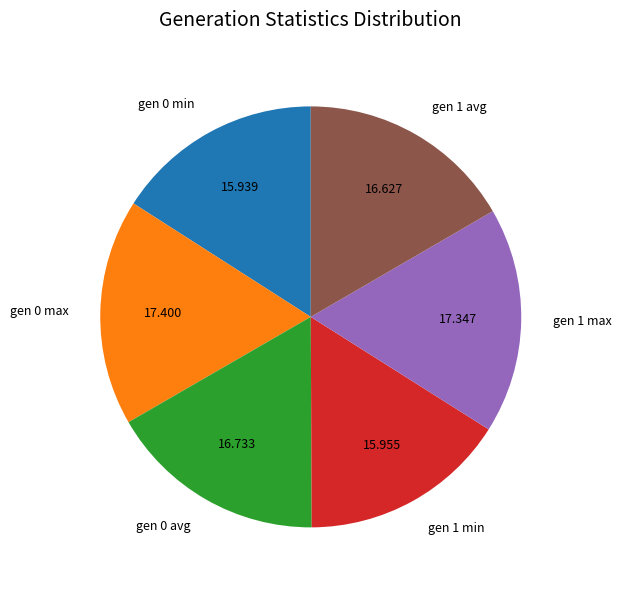

Does any single category account for the majority?

No